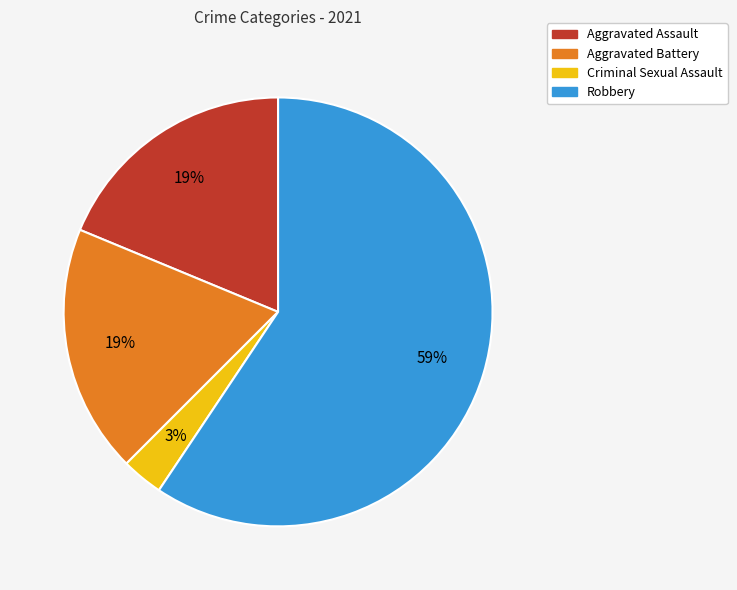

What is the largest slice in the pie chart?

Robbery